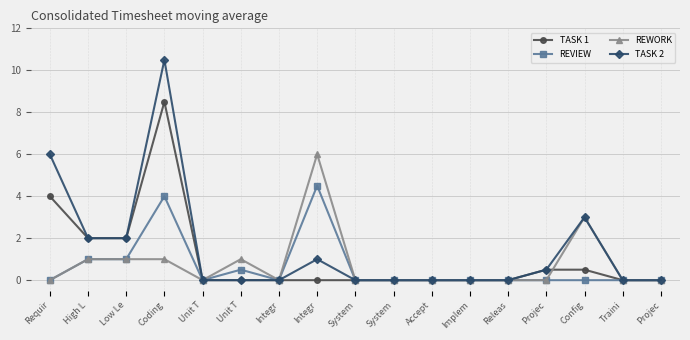

Count the number of data series in this chart.

4